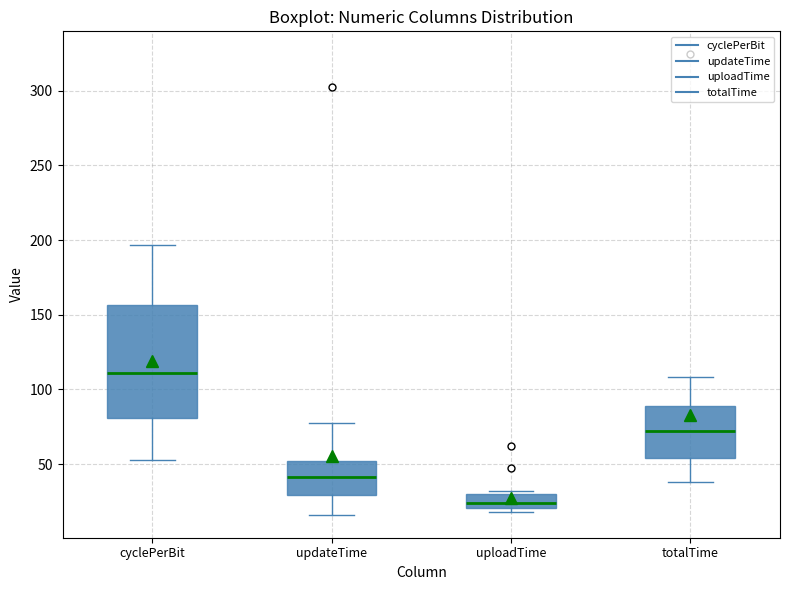

Reading left to right, transcribe this box plot: for each box, give where its median line is, the range the box spans, and where its two whiskers end, as read against the y-axis. The values are not printed on the chart, so give them approximately, as read against the axis.

cyclePerBit: median 110, box 80 to 155, whiskers 55 to 195
updateTime: median 40, box 30 to 50, whiskers 15 to 75
uploadTime: median 25, box 20 to 30, whiskers 20 (just below the box's lower edge) to 30 (just above the box's upper edge)
totalTime: median 70, box 55 to 90, whiskers 40 to 110